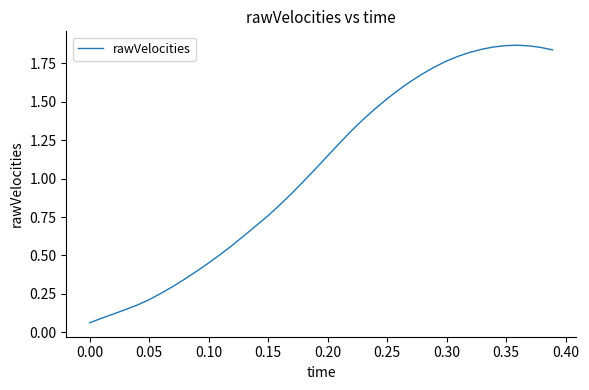

How many lines are shown in the chart?

1